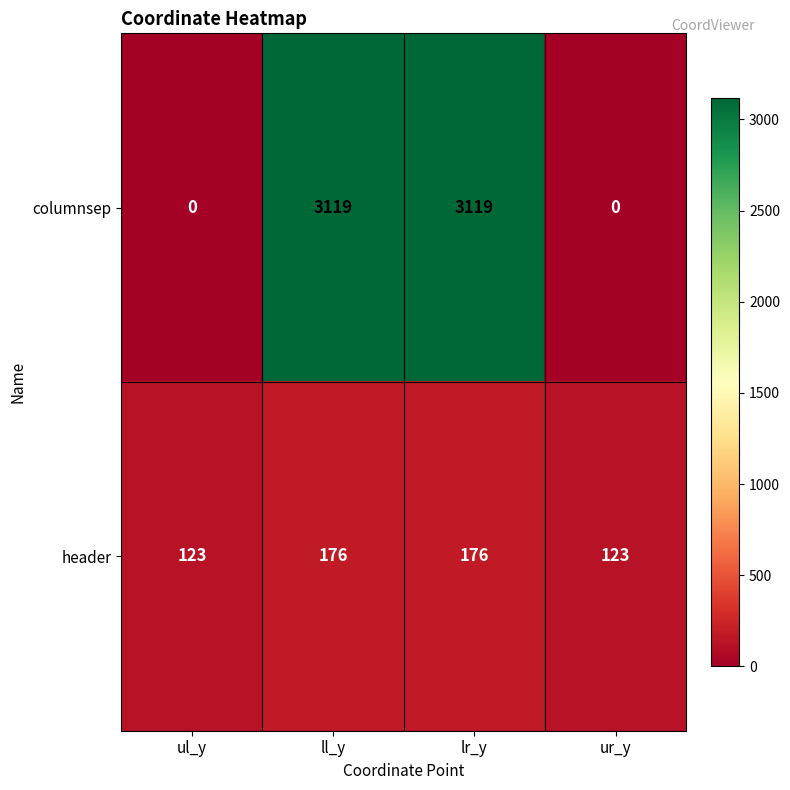

Reading left to right, what are all the values shown in this chart?

columnsep: ul_y=0	ll_y=3119	lr_y=3119	ur_y=0
header: ul_y=123	ll_y=176	lr_y=176	ur_y=123